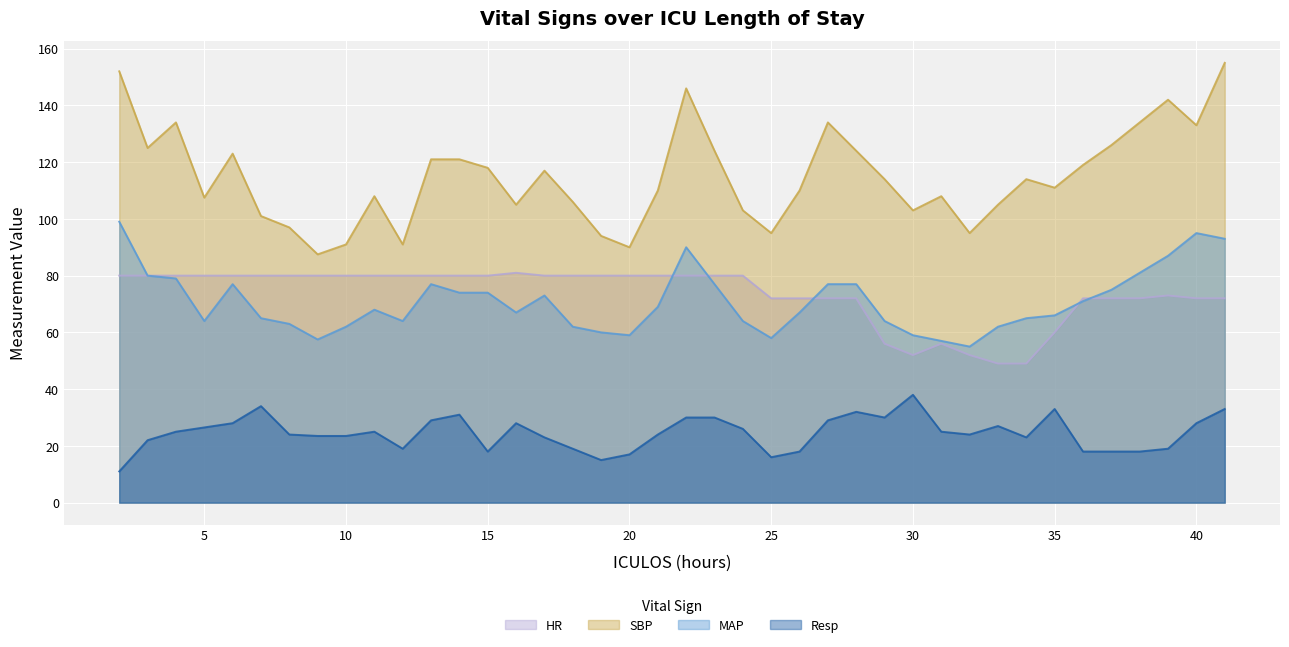

What is the maximum value for Resp?

38.0